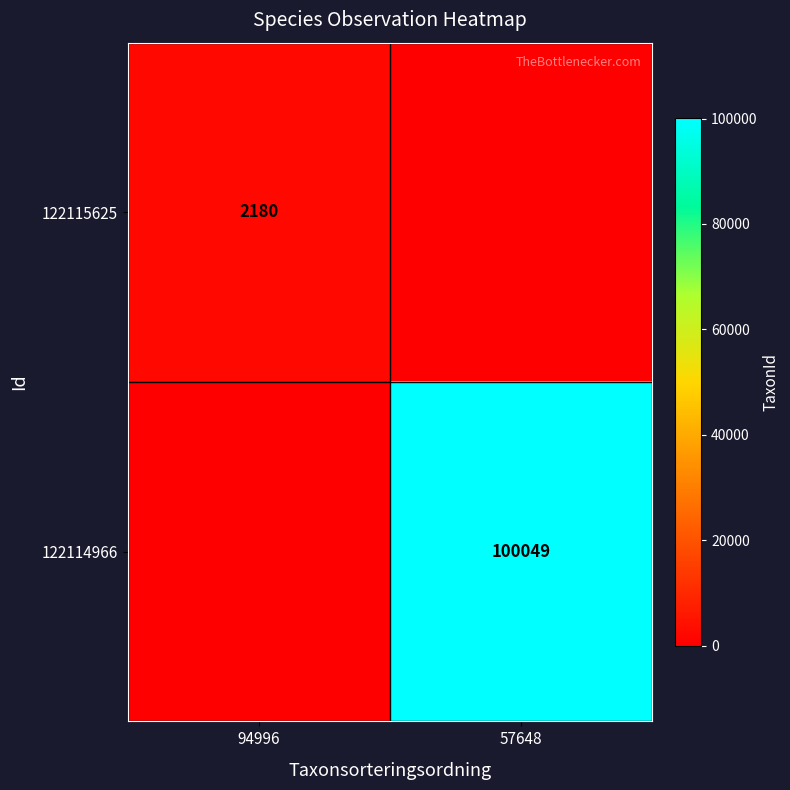

Is it true that 122114966 equals 100049 at 57648?

True